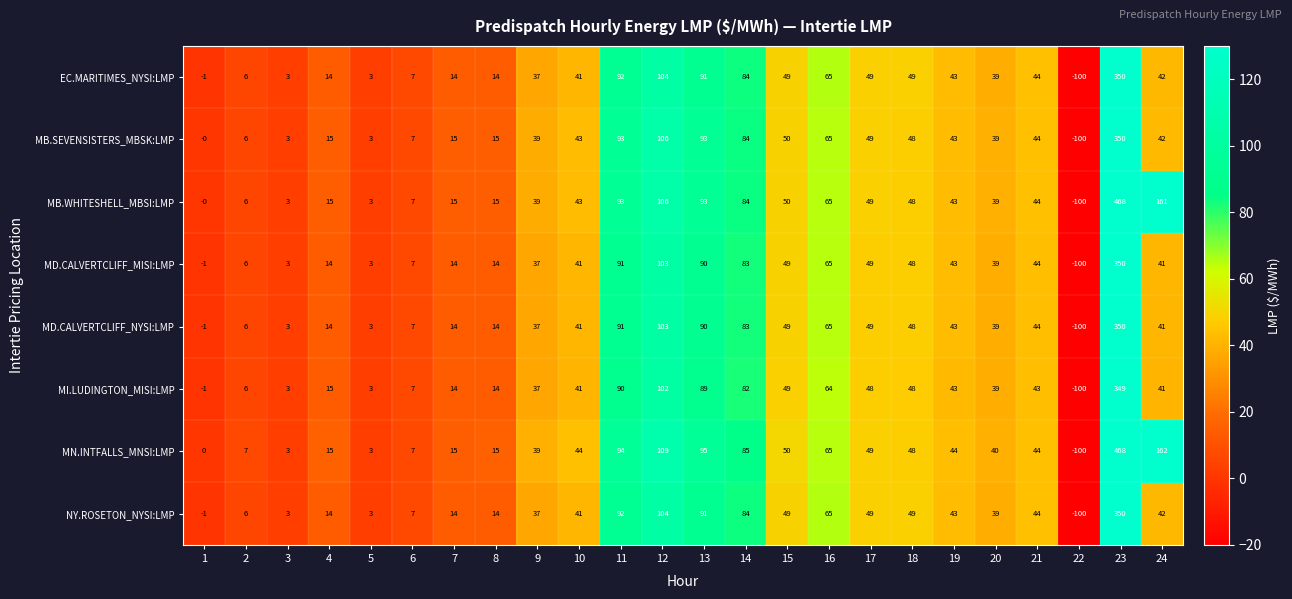

What value does the MN.INTFALLS_MNSI:LMP series have at 17, to the nearest 50?

50